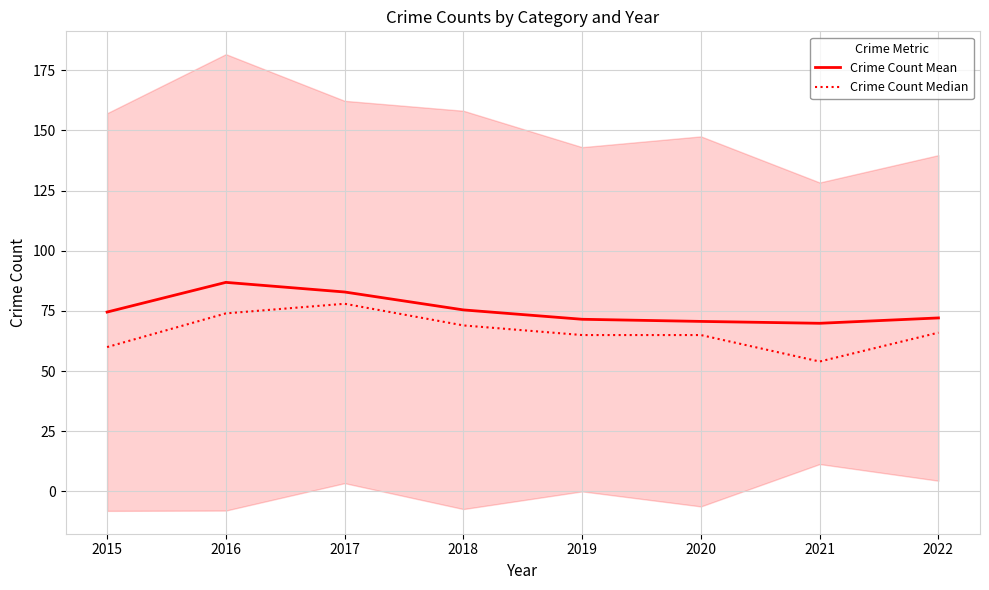

What is the difference between the Crime Count Mean values at 2020 and 2021?

0.8